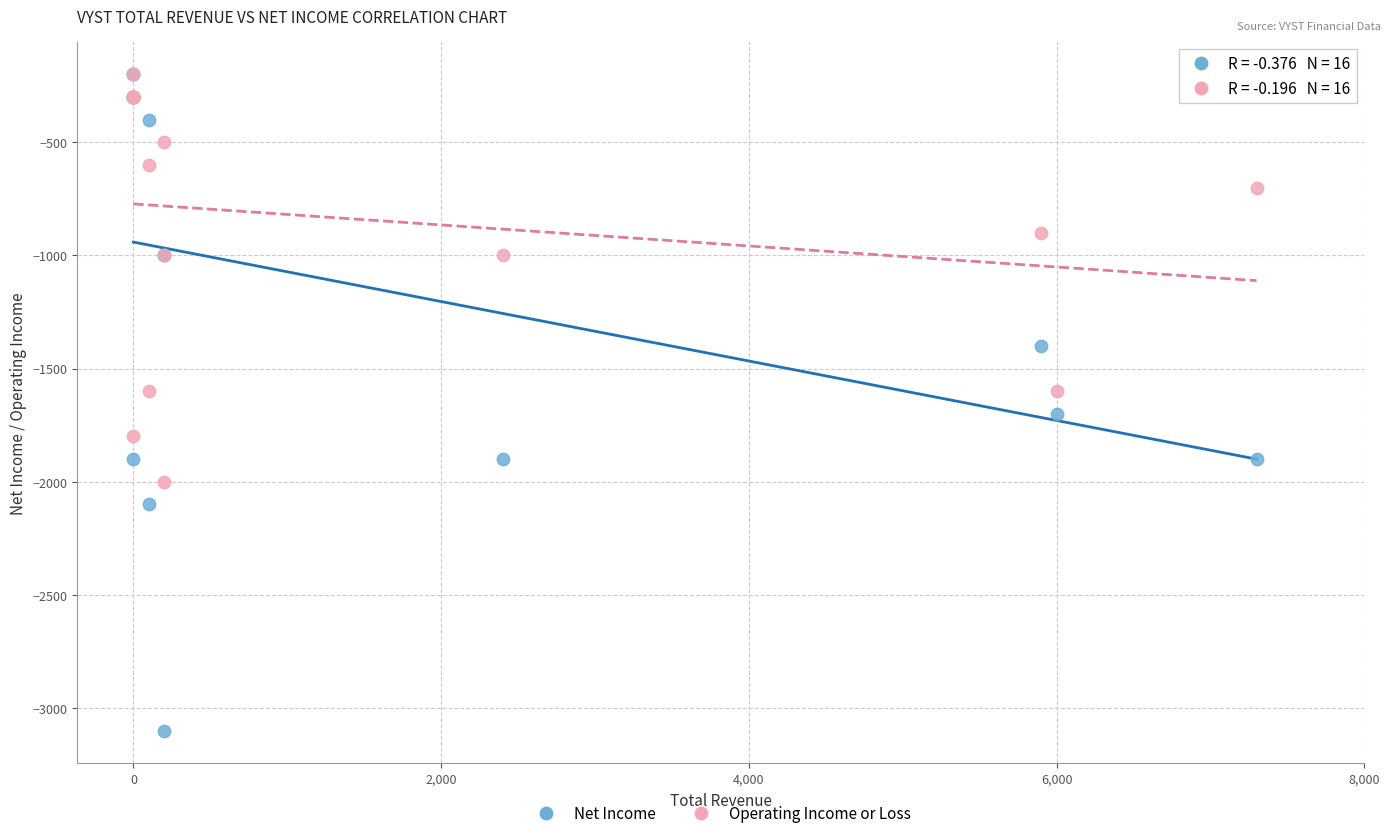

What are all the series names shown in the legend?

Net Income, Operating Income or Loss